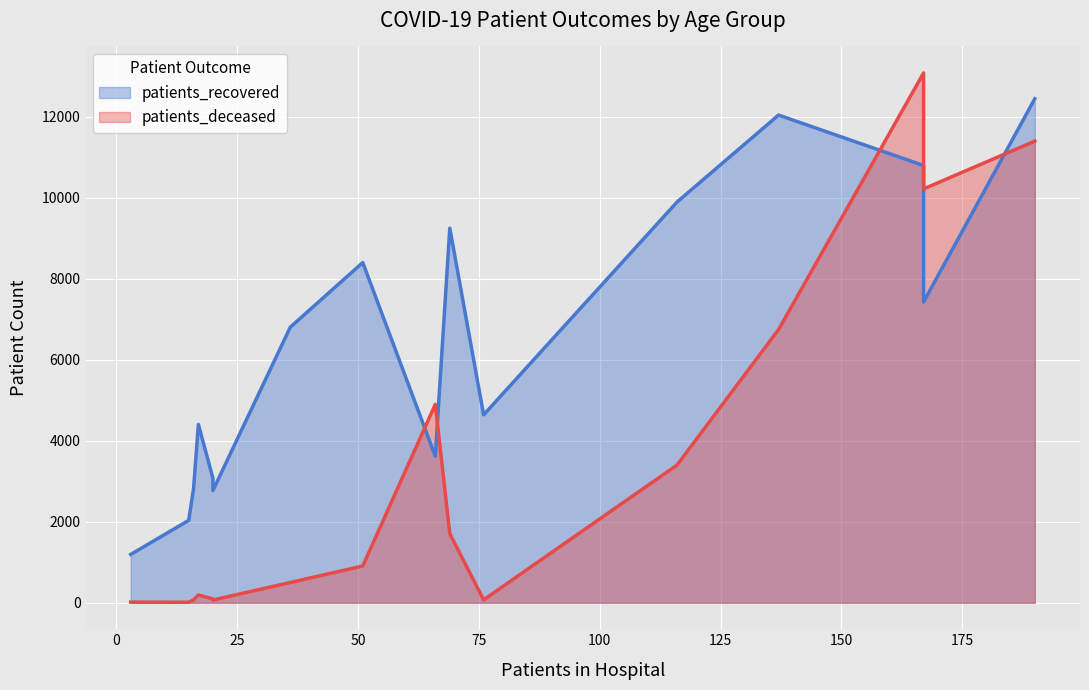

List the series in order of their overall mean, lowest first.

patients_deceased, patients_recovered